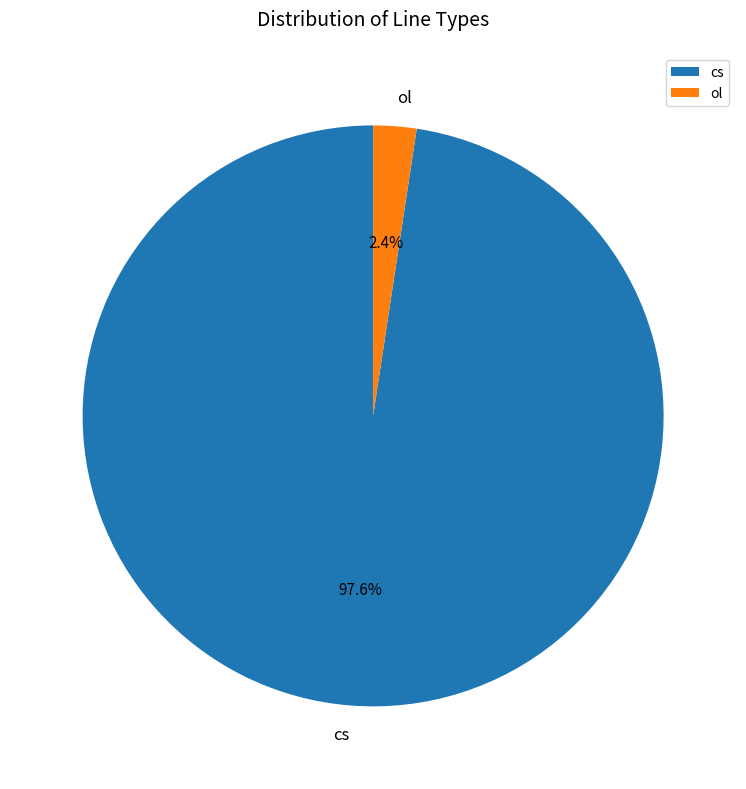

To the nearest percent, what is the difference between the largest and smallest slice percentages?

95%